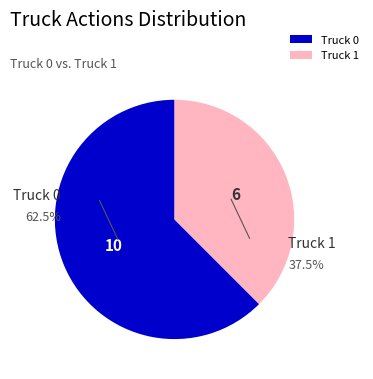

Between Truck 1 and Truck 0, which is larger?

Truck 0